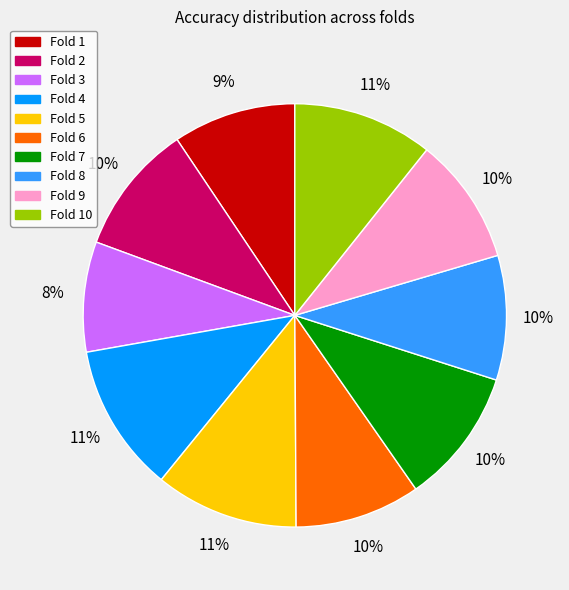

Is there any slice that represents more than half of the pie?

No